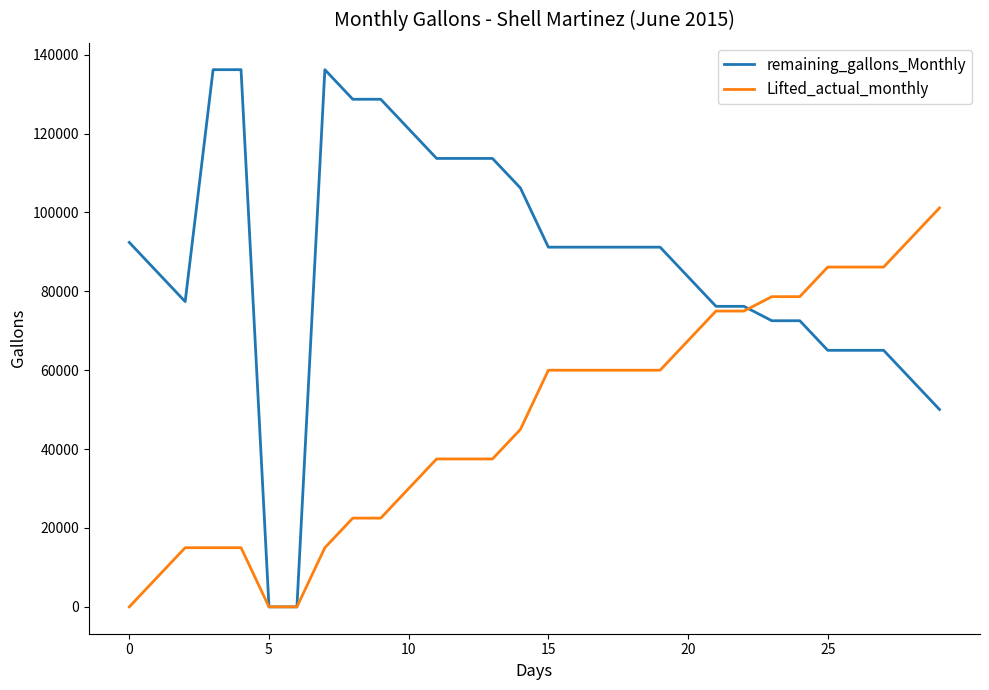

Which series has the largest total across all categories?

remaining_gallons_Monthly